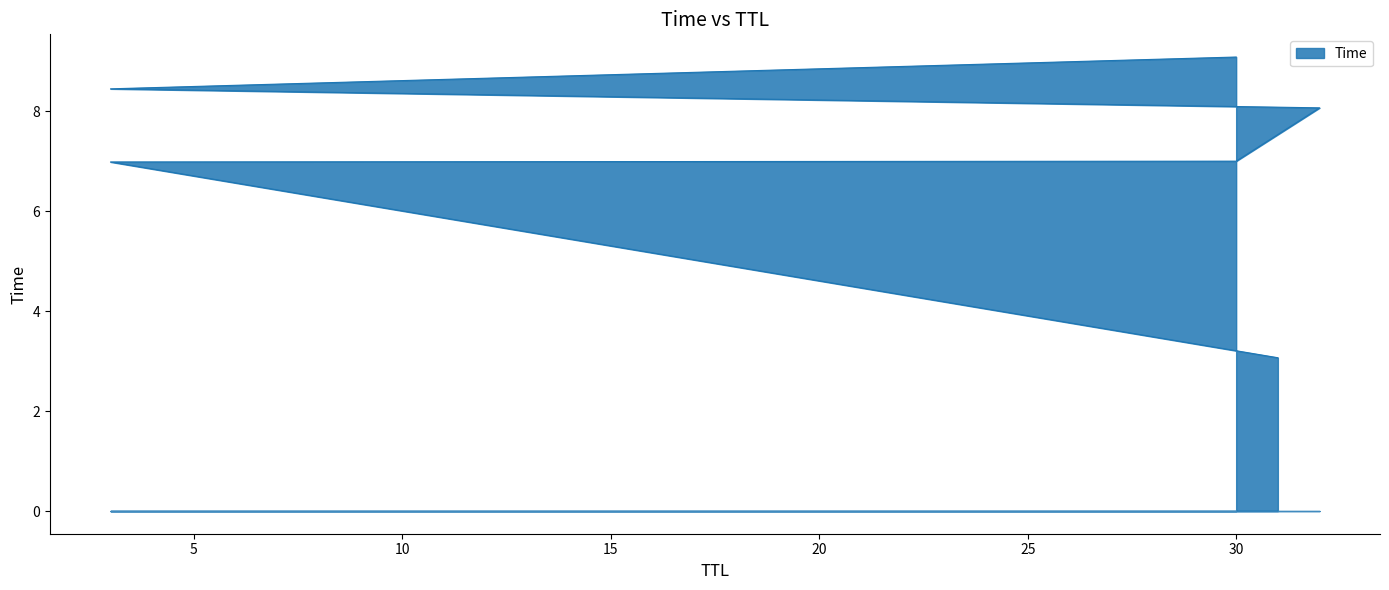

At which category does the chart reach its minimum across all series?

31